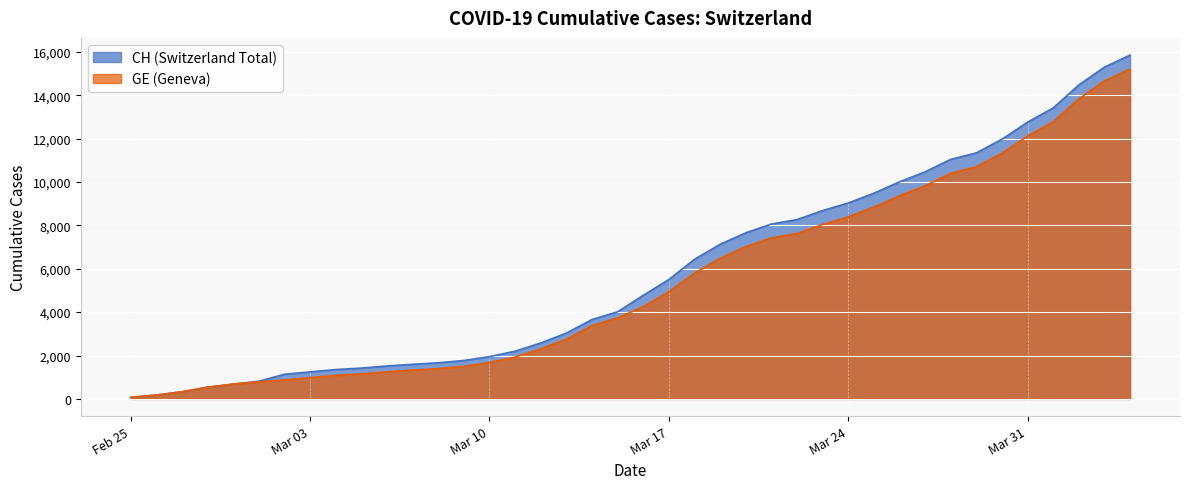

Reading left to right, transcribe all the data shown in this chart.

CH: 73	178	329	540	682	814	1137	1245	1353	1420	1519	1595	1664	1770	1949	2199	2577	3033	3658	4014	4775	5501	6434	7125	7654	8061	8265	8681	9030	9481	10005	10467	11041	11340	11971	12758	13413	14473	15294	15850
GE: 73	178	329	540	682	784	872	979	1085	1152	1248	1324	1393	1499	1678	1928	2306	2752	3377	3733	4248	4944	5792	6483	7012	7419	7623	8039	8388	8839	9363	9825	10399	10698	11329	12116	12771	13831	14652	15208